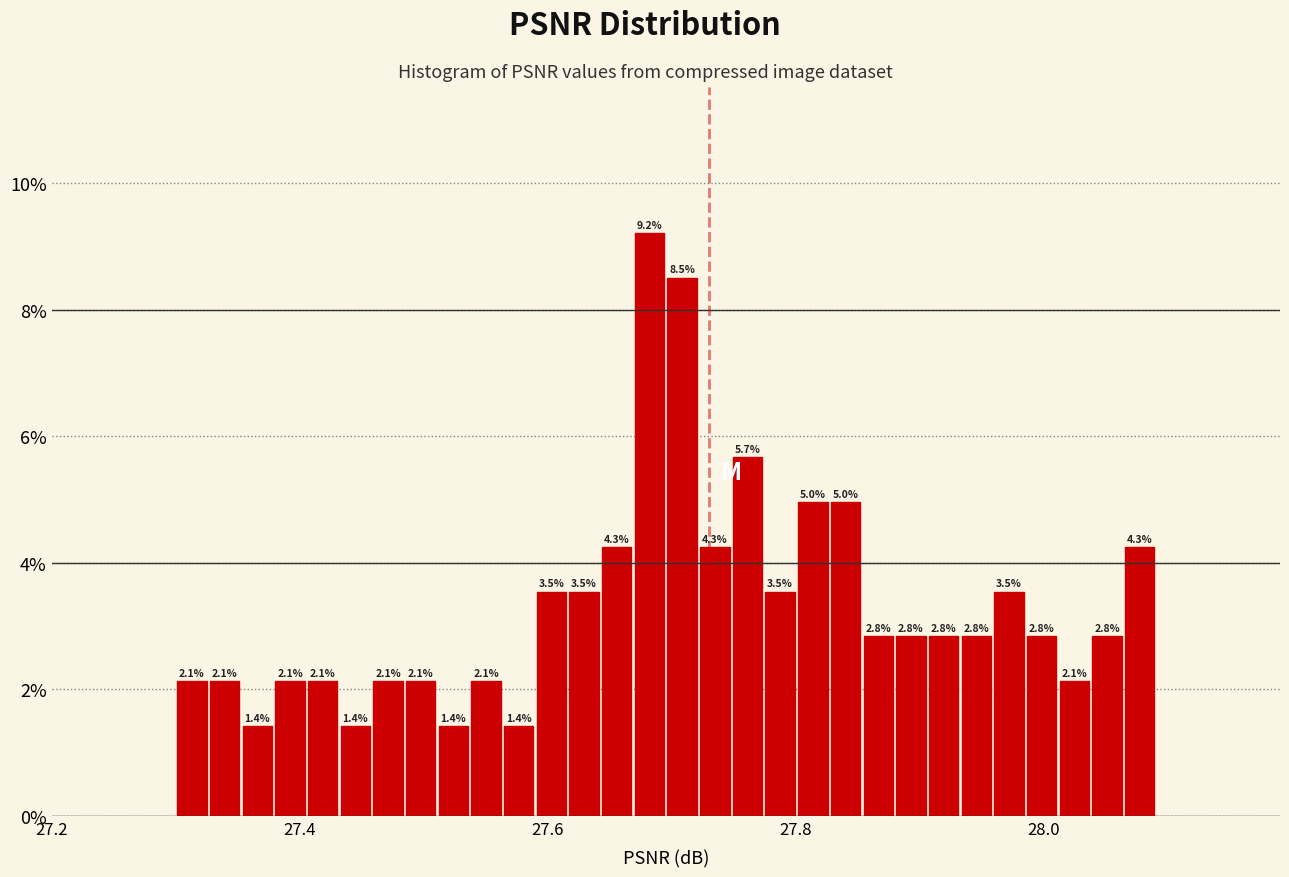

Around what value on the x-axis is the tallest bar? Give the approximate position of its centre, as read against the axis.

27.68